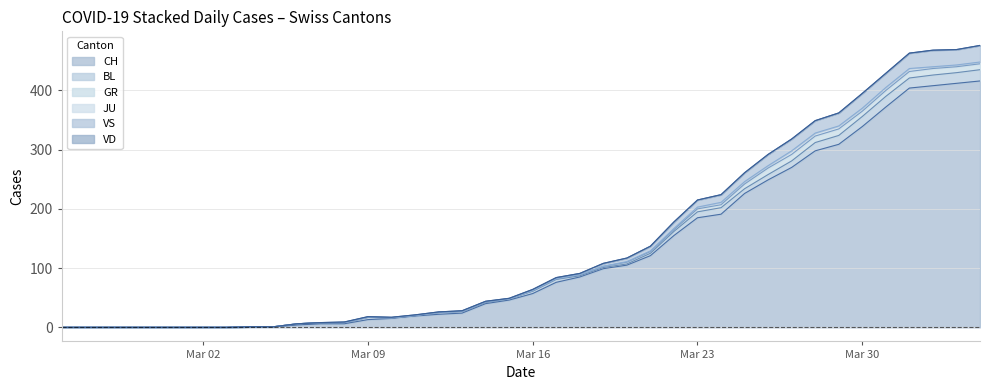

Which category has the lowest value in the JU series?

2020-02-25